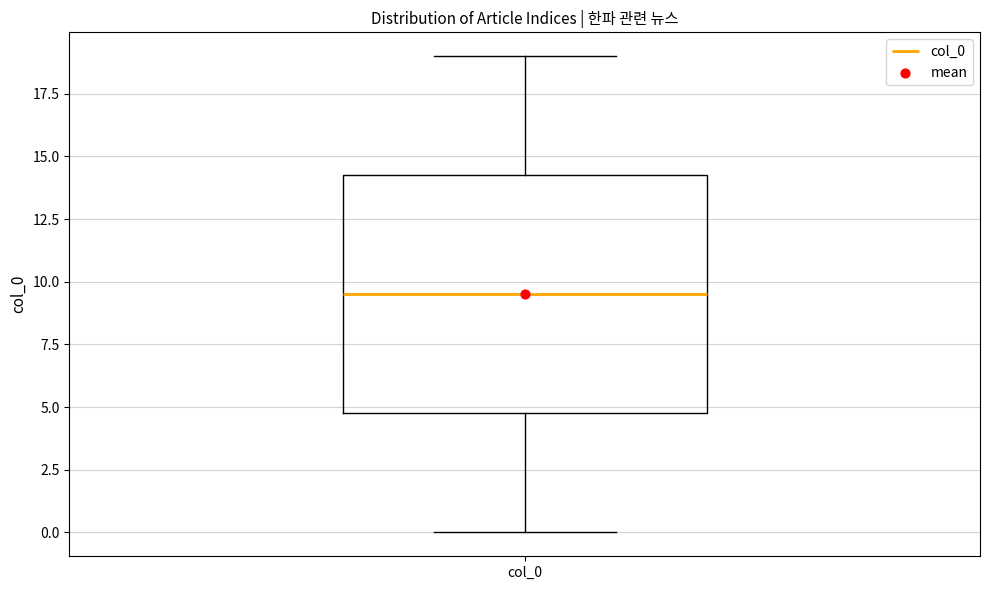

Transcribe this box plot: give where the median line is, the range the box spans, and where the two whiskers end, as read against the y-axis. The values are not printed on the chart, so give them approximately, as read against the axis.

median 9.5, box 5.0 to 14.5, whiskers 0.0 to 19.0